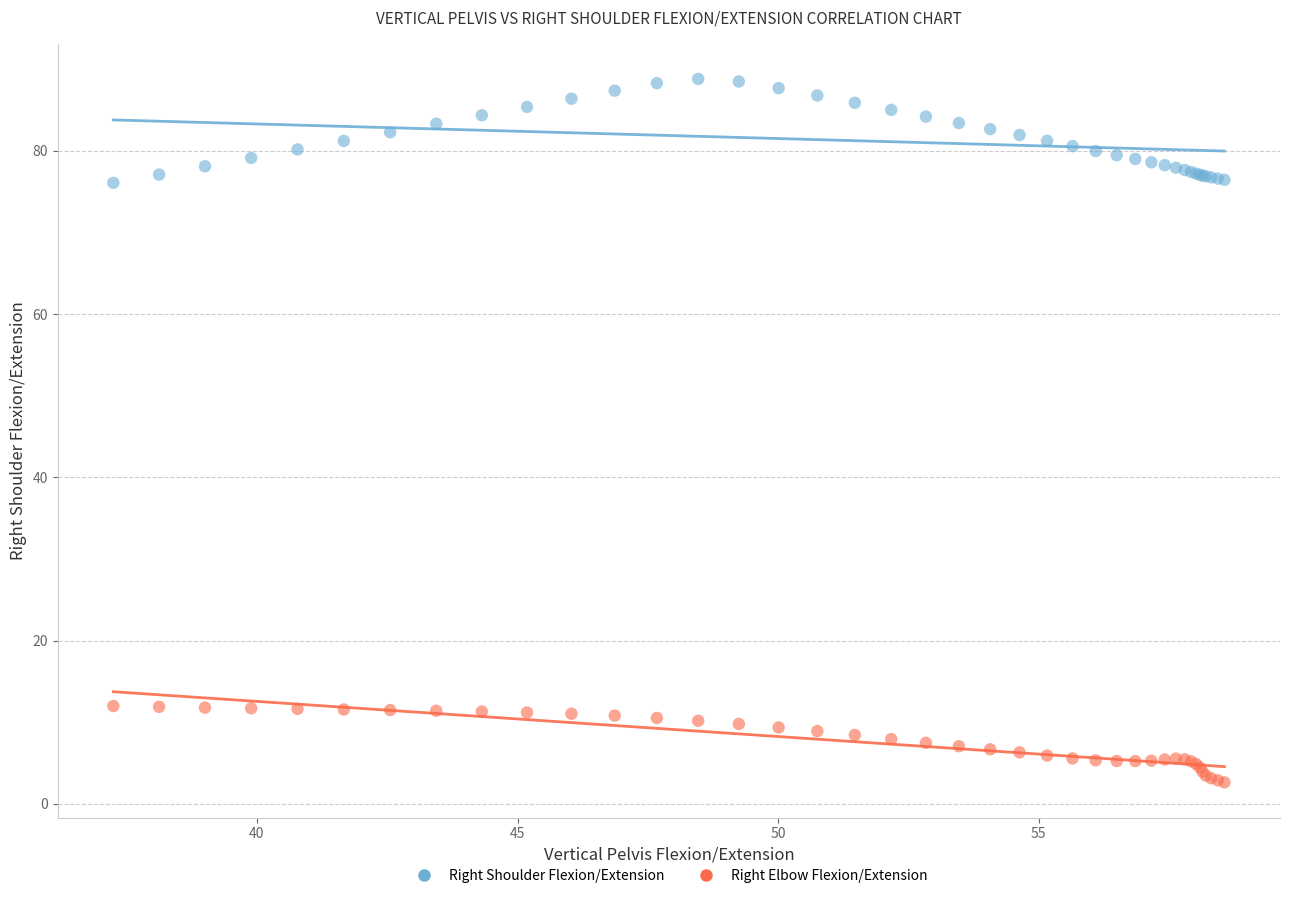

Which series reaches the maximum Y coordinate?

Right Shoulder Flexion/Extension